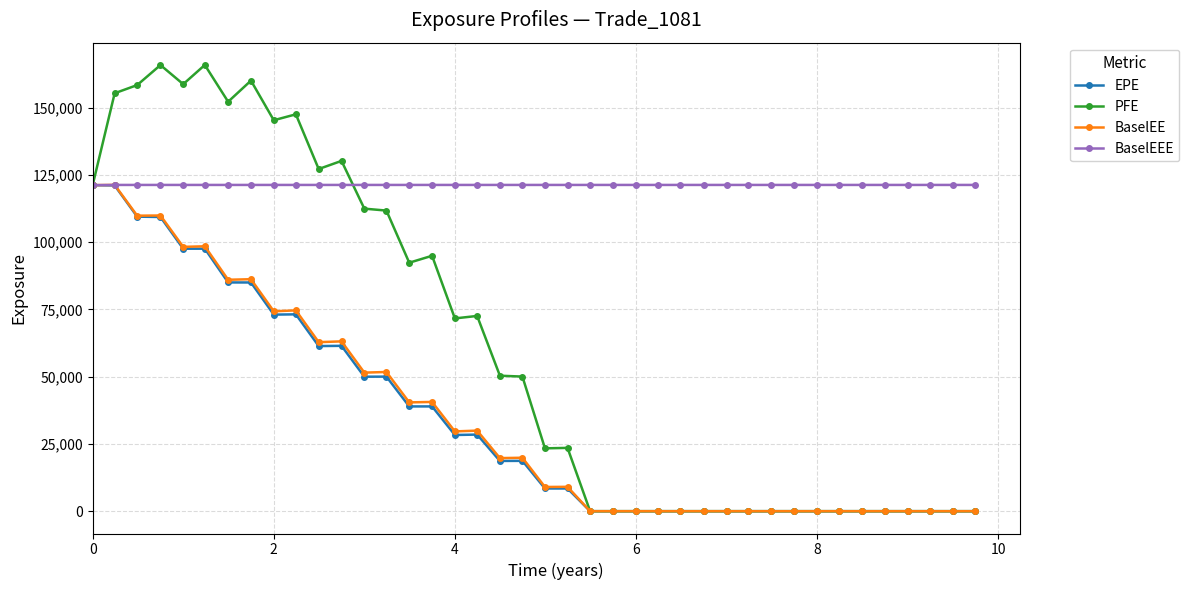

What is the maximum value shown in the chart?

165869.0